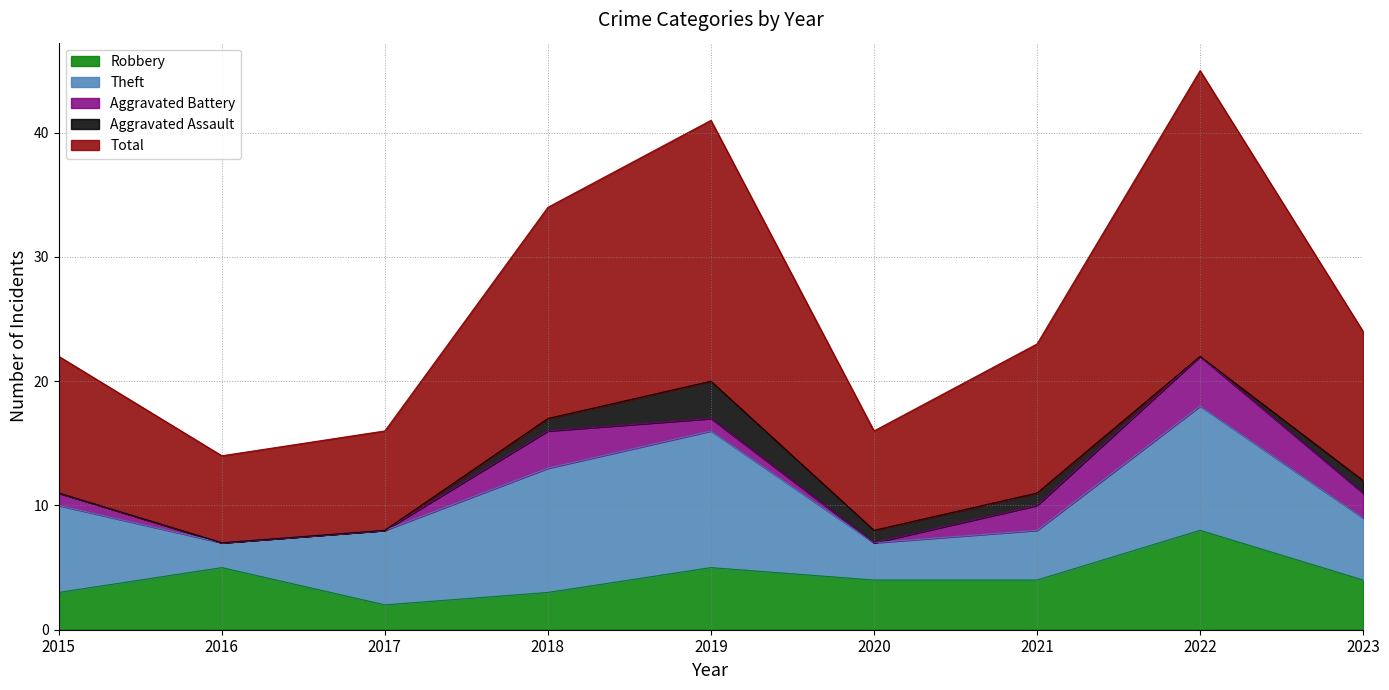

What is the difference between the maximum and second lowest values in the Aggravated Battery series?

4